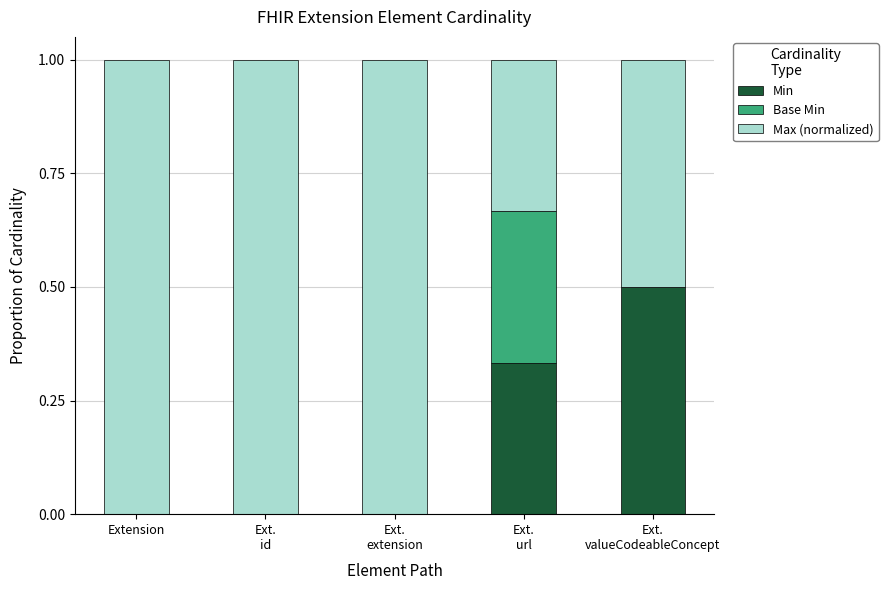

What is the highest value of the Min series?

0.5